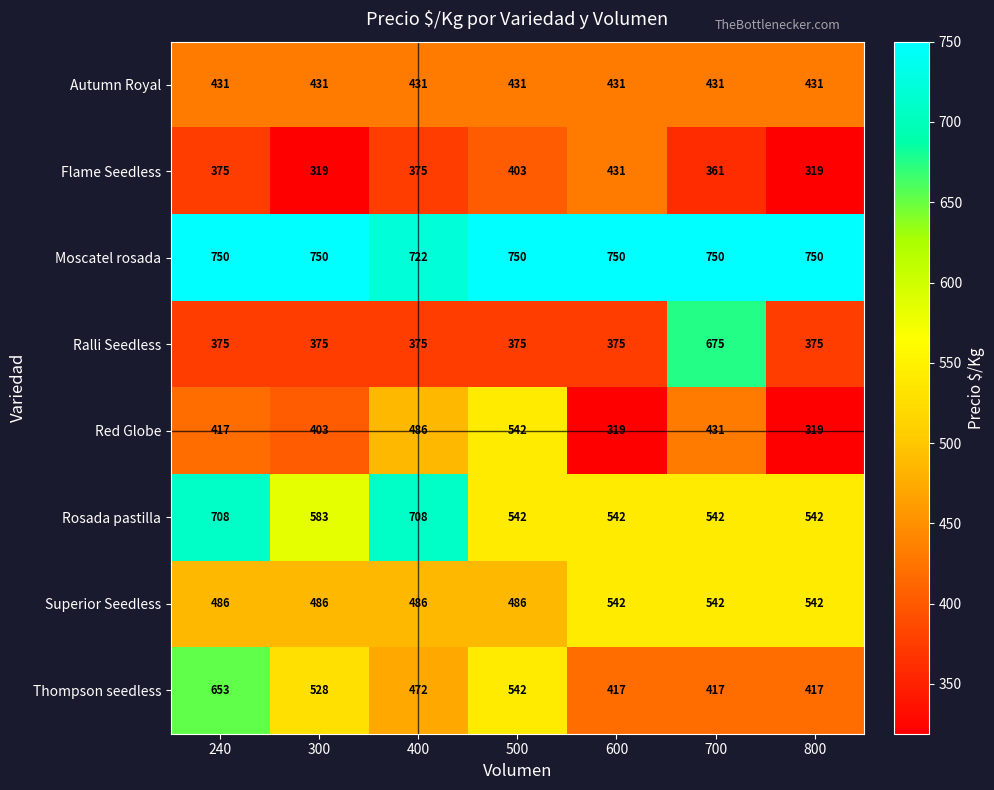

True or false: Ralli Seedless has a value of 675 at 700.

True